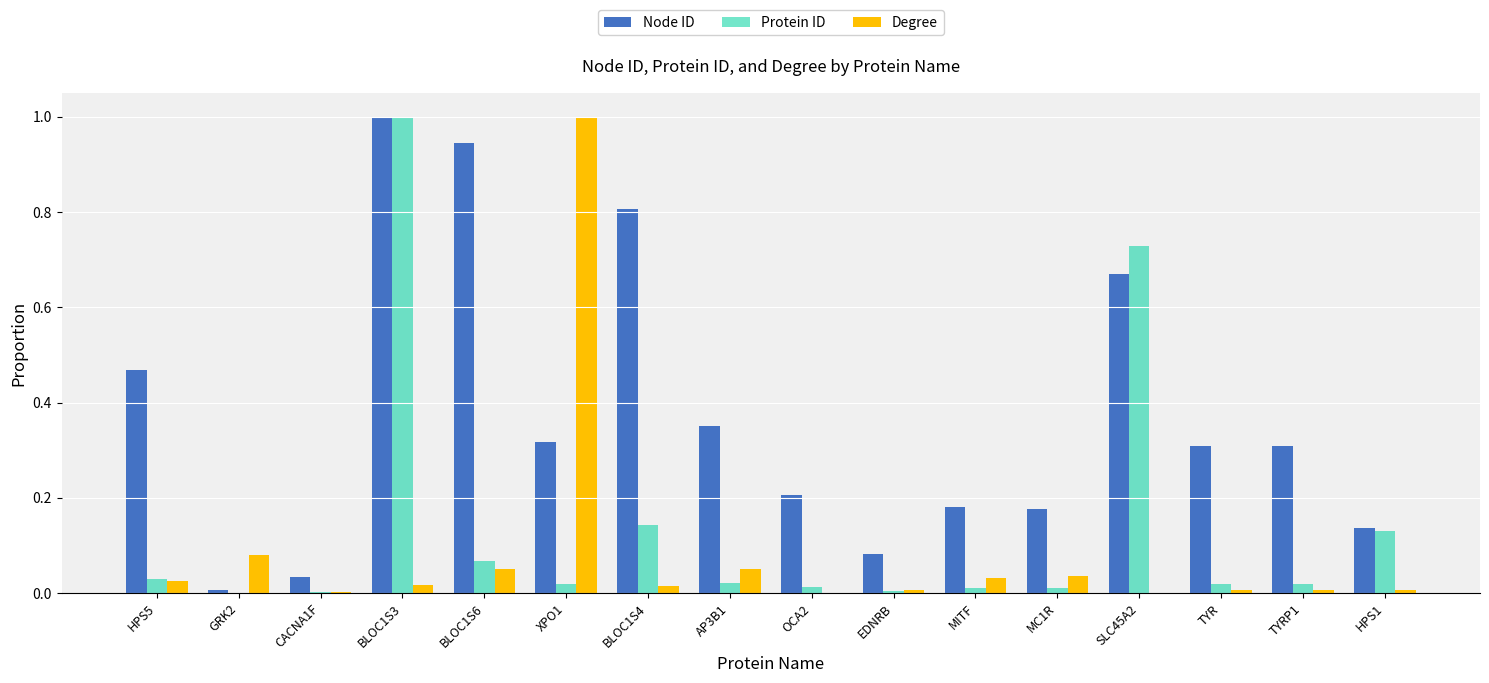

At which category is the sum across all series the highest?

BLOC1S3